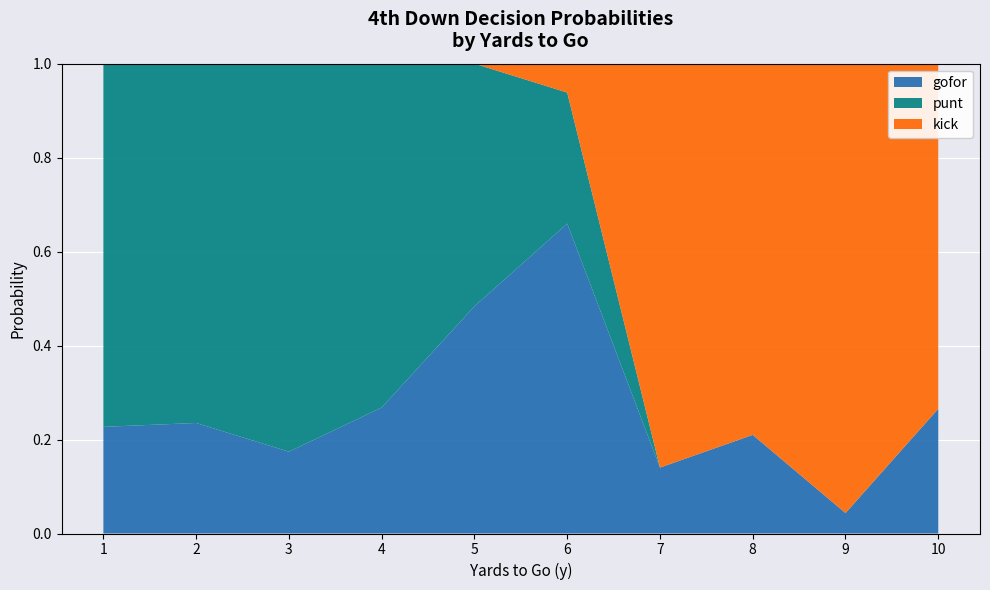

Which category has the highest value in the gofor series?

6